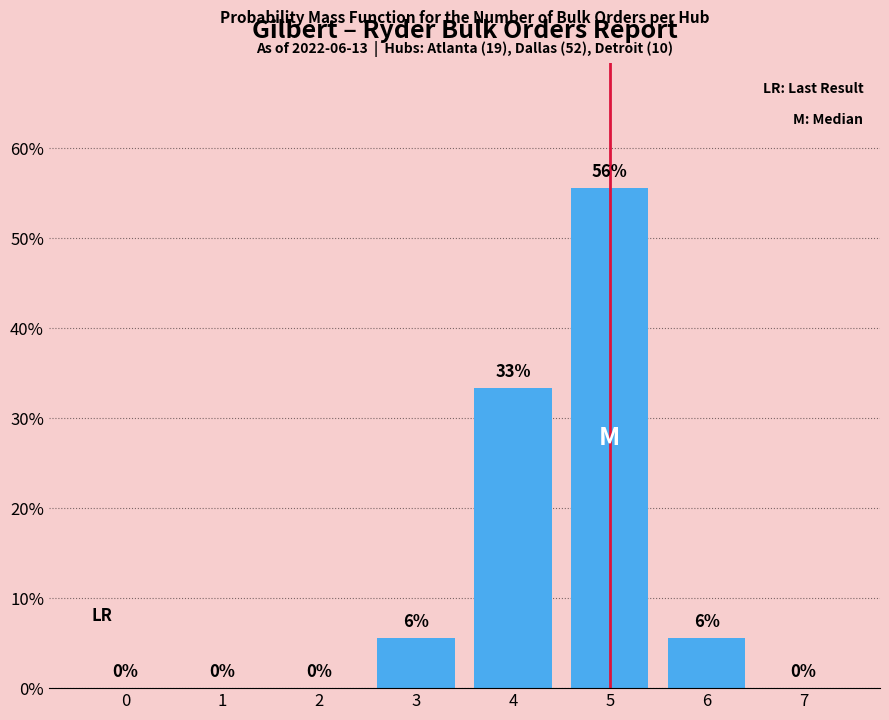

Where is the data nearest to the value 27?

4